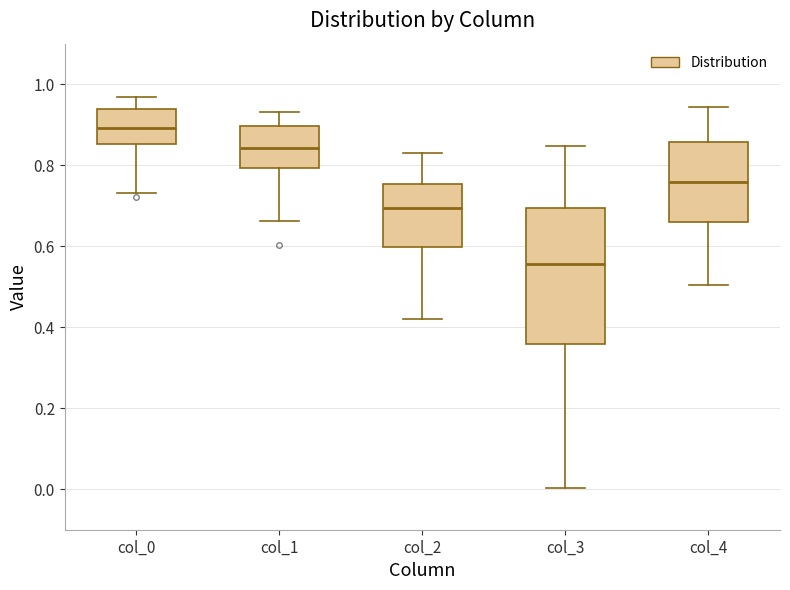

Comparing the boxes themselves (not the whiskers), which one is the tallest?

col_3